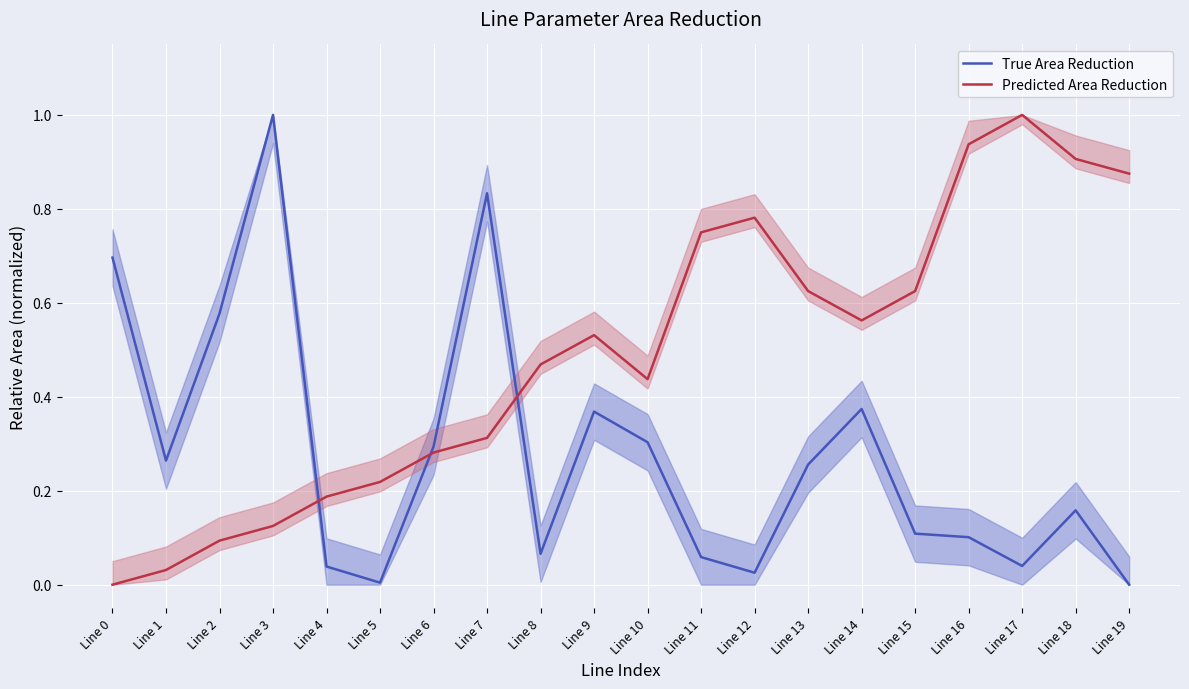

What is the difference between the maximum and minimum values in the True Area Reduction series?

1.0